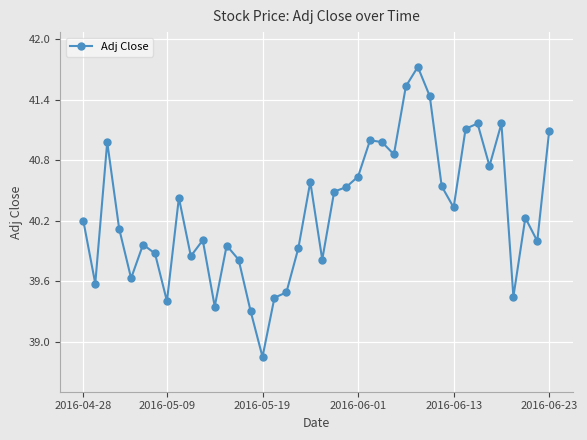

What is the maximum value shown in the chart?

41.7